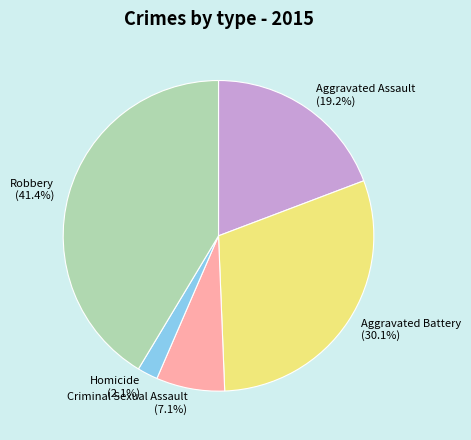

To the nearest percent, what percentage of the pie is Criminal Sexual Assault?

7%